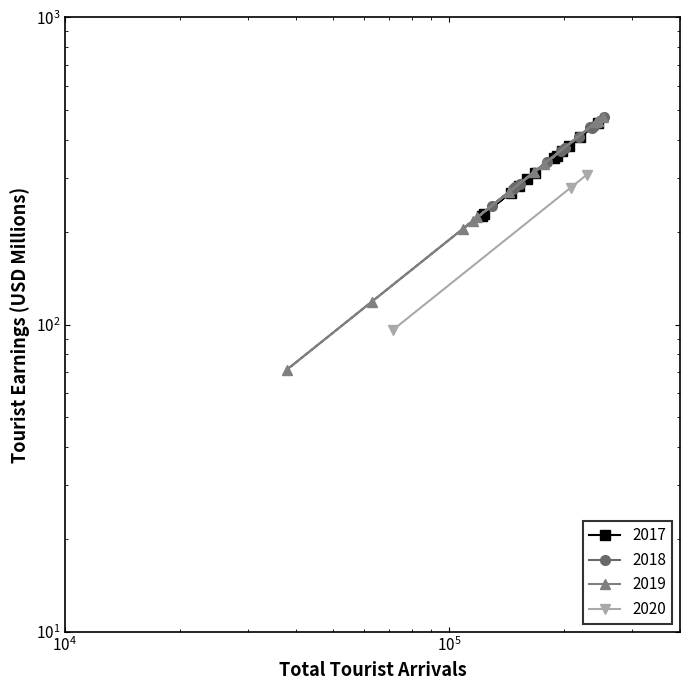

True or false: 2017 has a value of 310.6 at Nov.

True